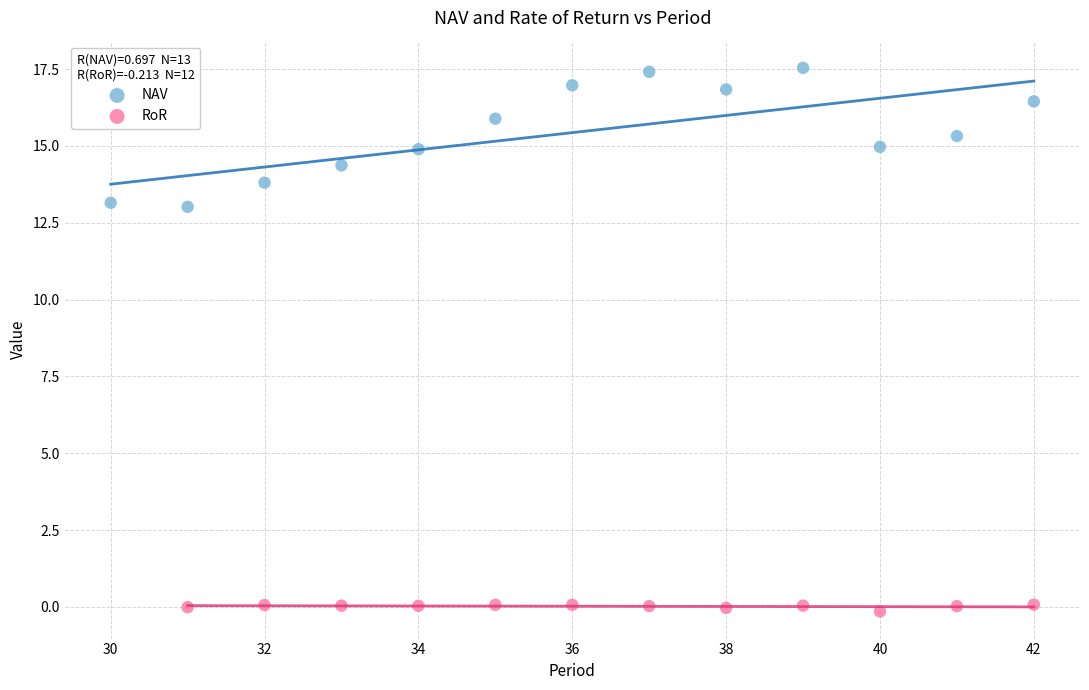

Which series has the largest Y range (max minus min)?

NAV